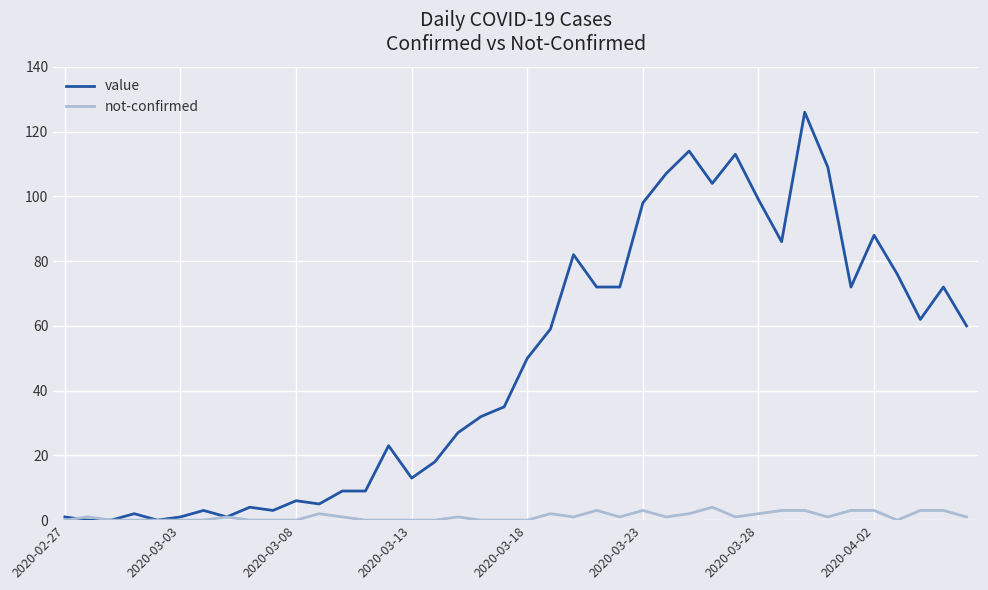

Rank the series by their maximum value, from highest to lowest.

value, not-confirmed